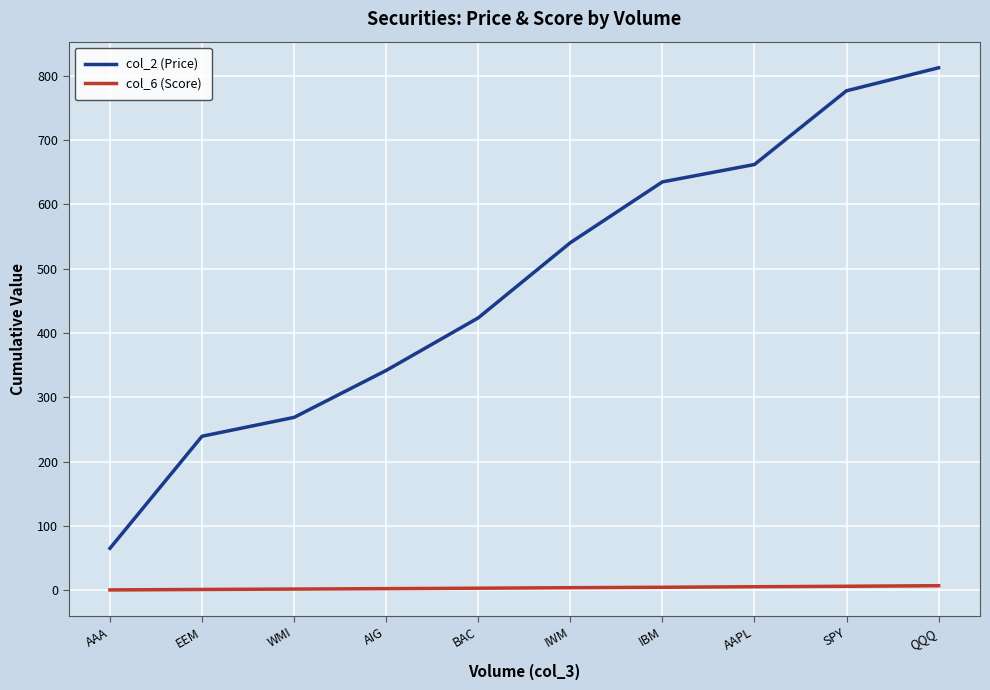

Read the col_2 (Price) value at AIG.

341.7